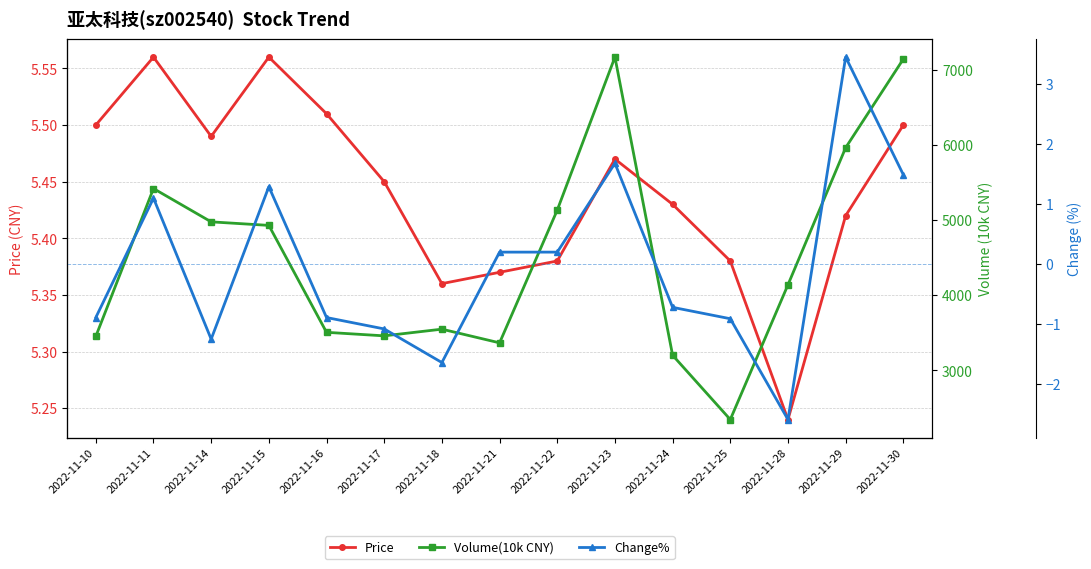

At how many categories does at least one series exceed 2936?

14